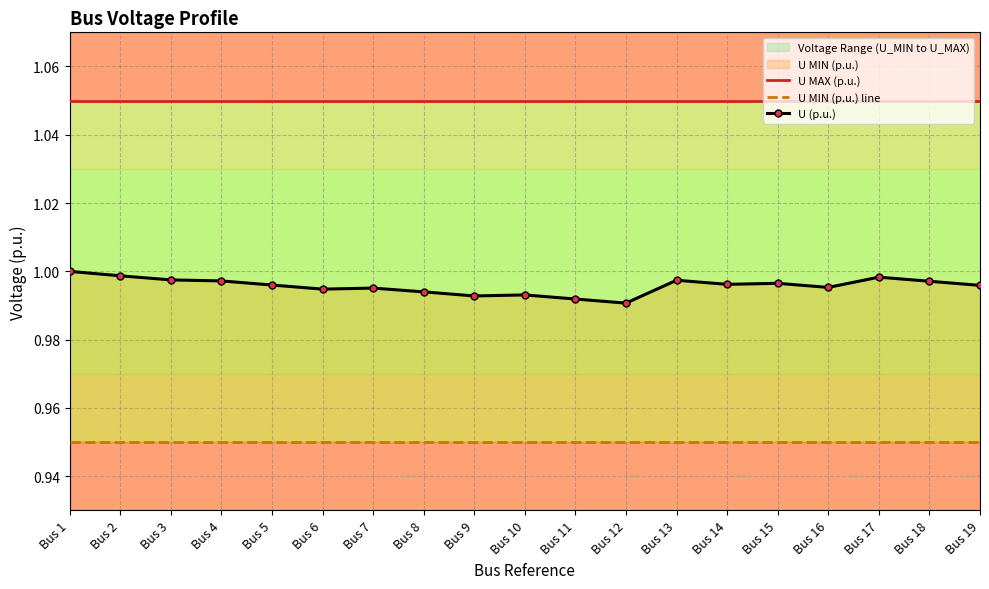

The value of U (p.u.) at Bus 2 is 1.0. True or false?

True